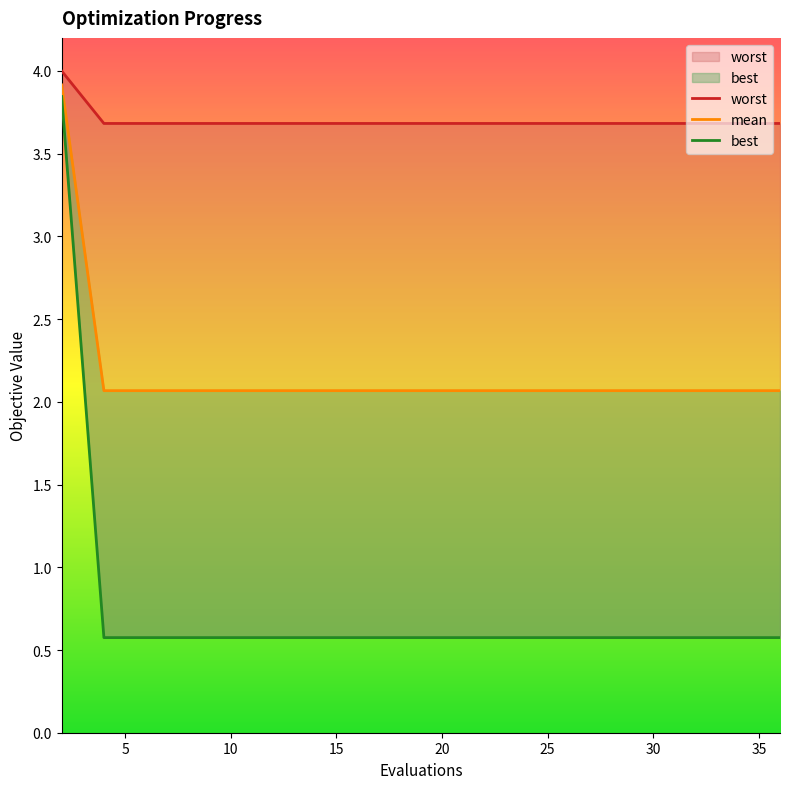

Which category has the lowest value in the worst series?

4